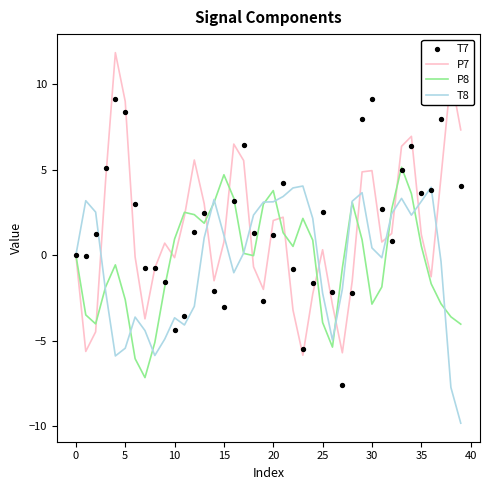

Which series has the widest spread of Y values?

P7